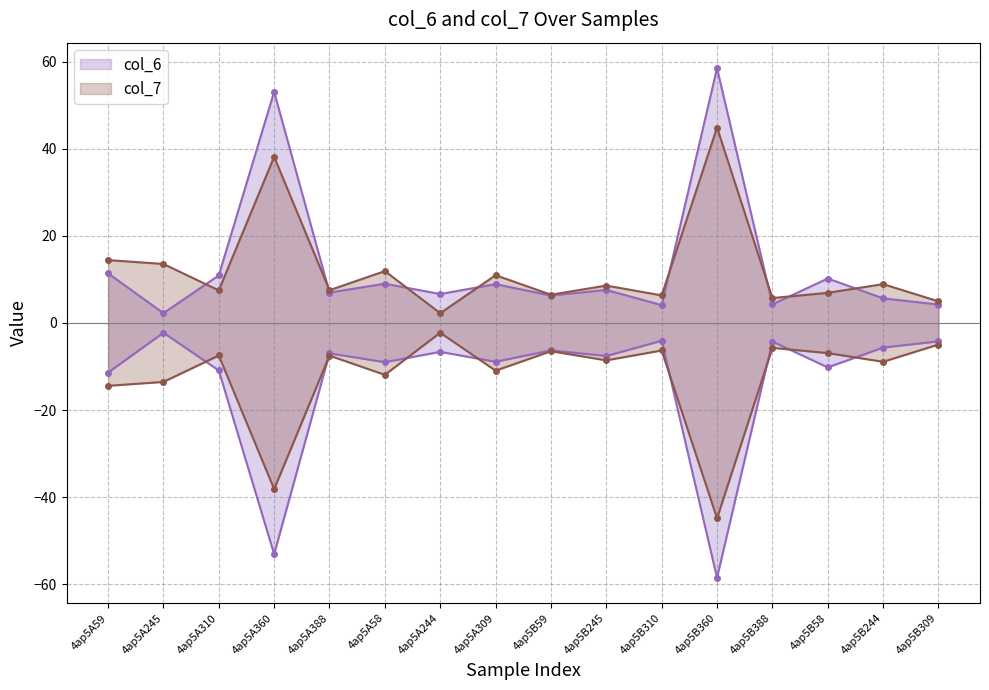

Rank the series at 4ap5A360 from highest to lowest value.

col_6, col_7